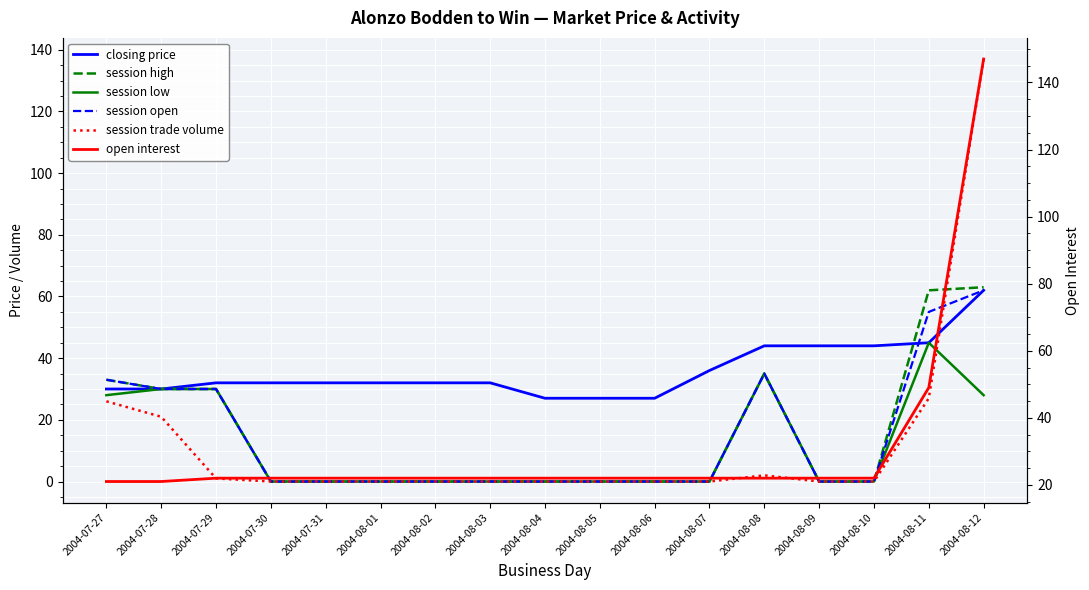

True or false: open interest has more than 2 points higher than both neighbors.

False